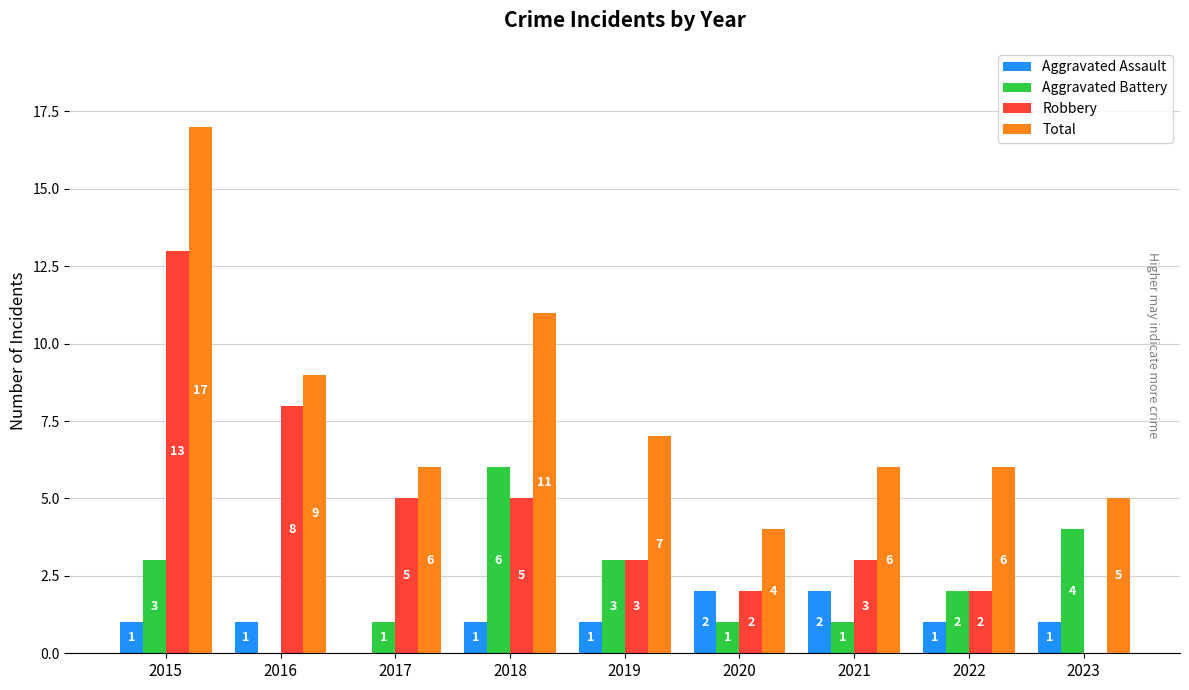

At which label does Aggravated Battery reach its peak?

2018